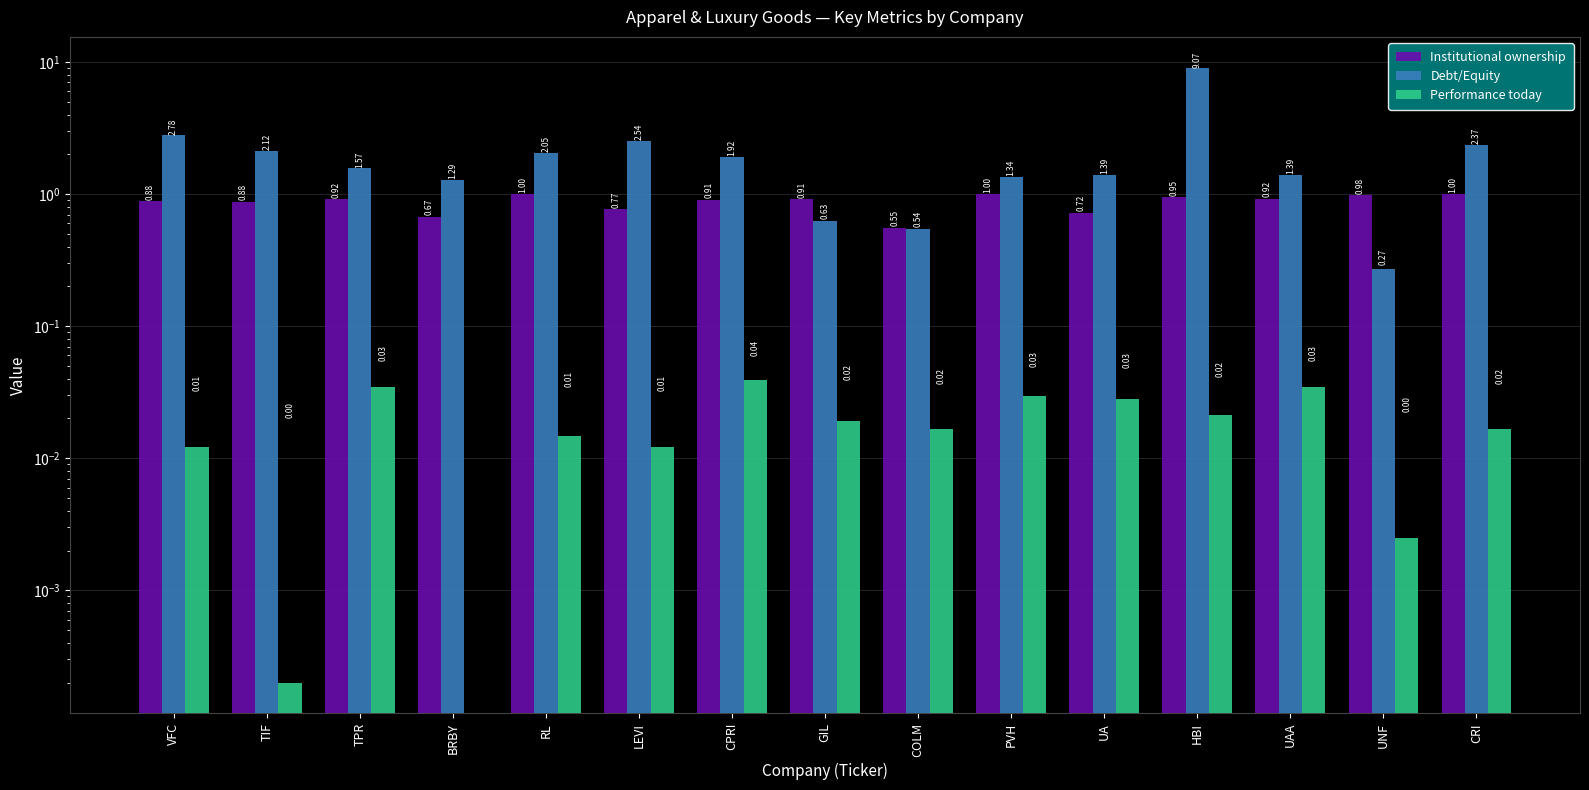

What is the total value across all series at CPRI?

2.9